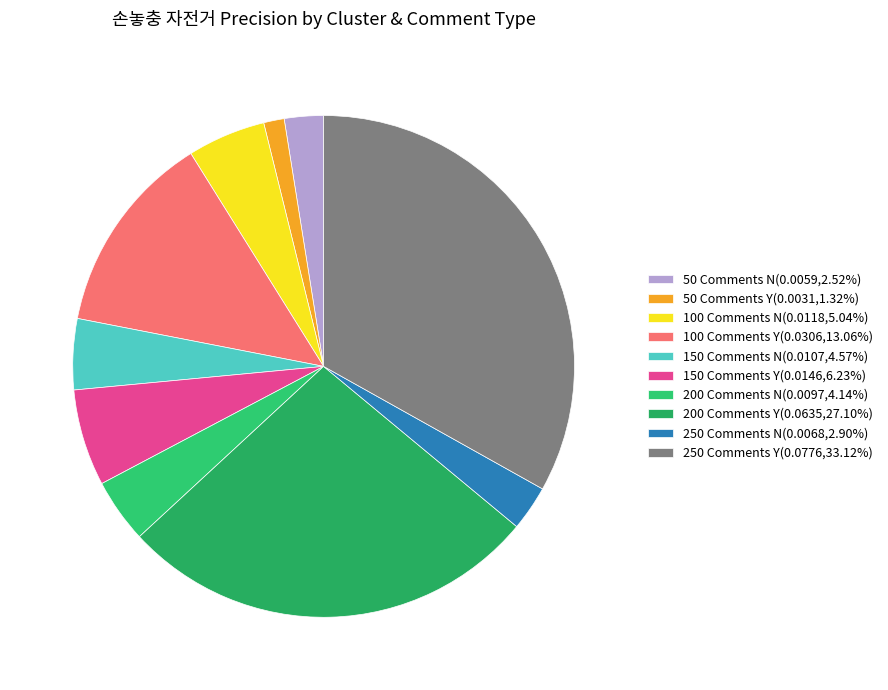

Count the number of slices in the pie.

10